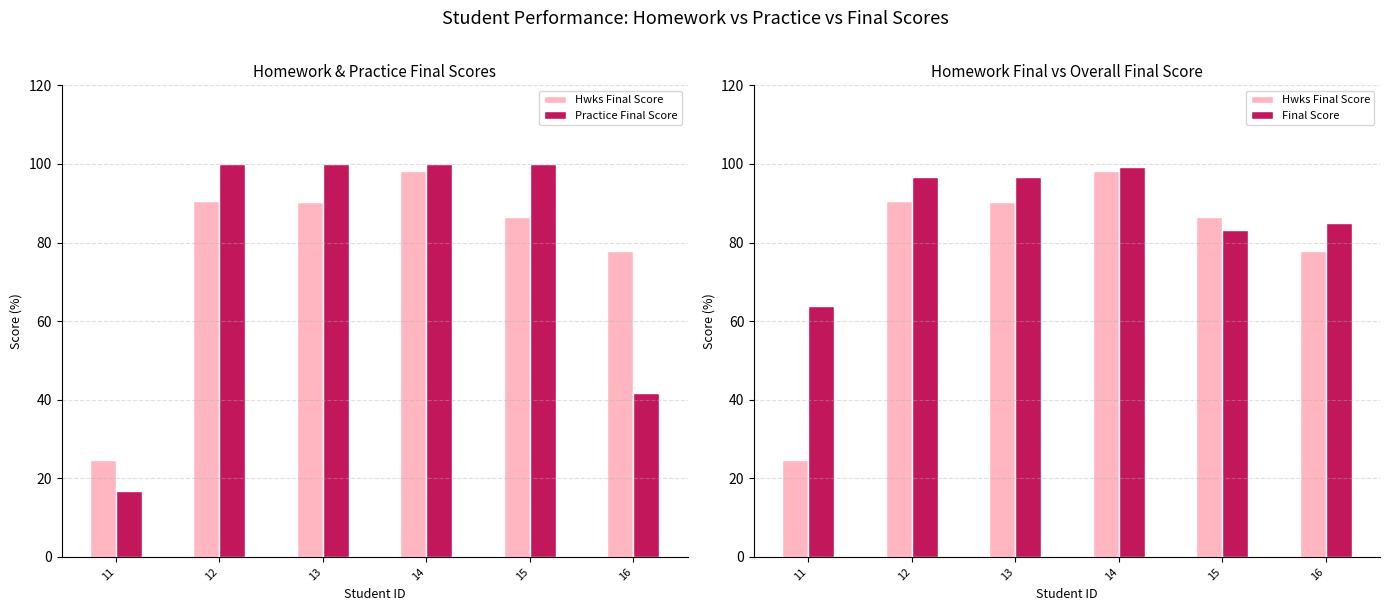

How many categories are shown in the chart?

6